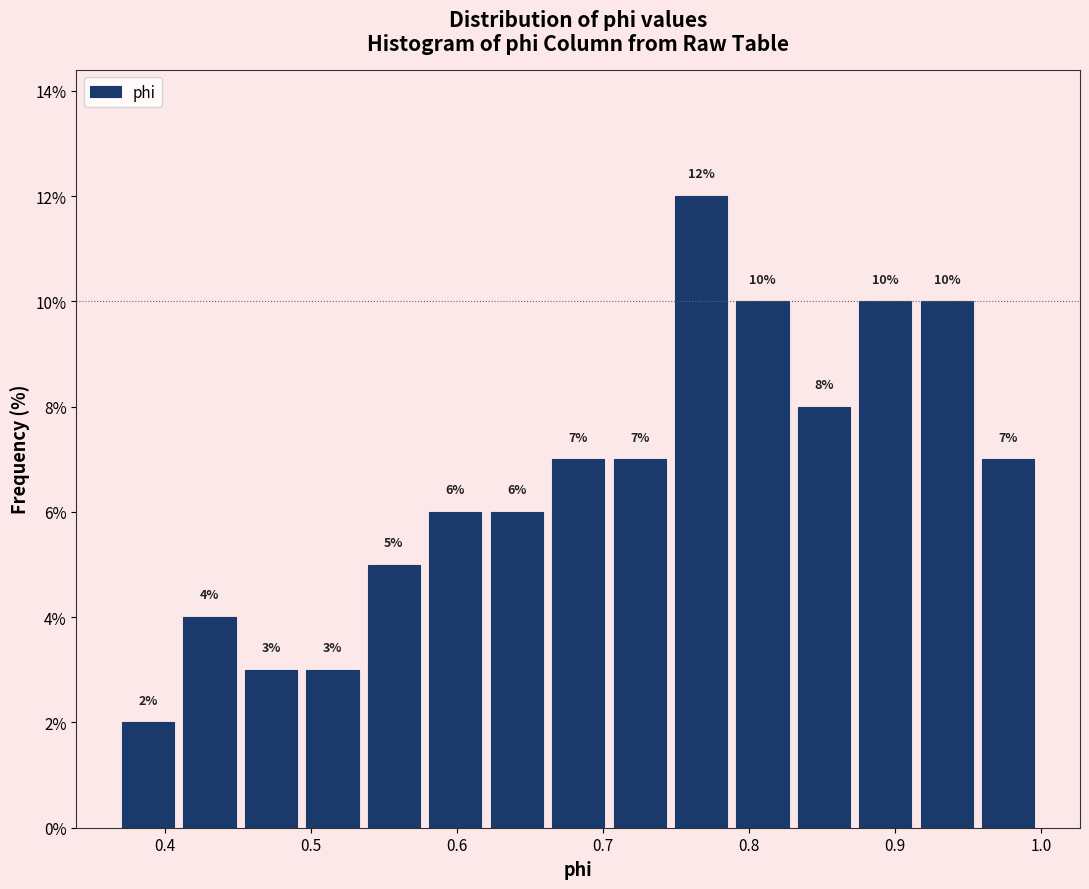

How tall is the bar that spans 0.87 to 0.91 on the x-axis? The bar edges are not printed on the chart, so give them approximately, as read against the axis.

10